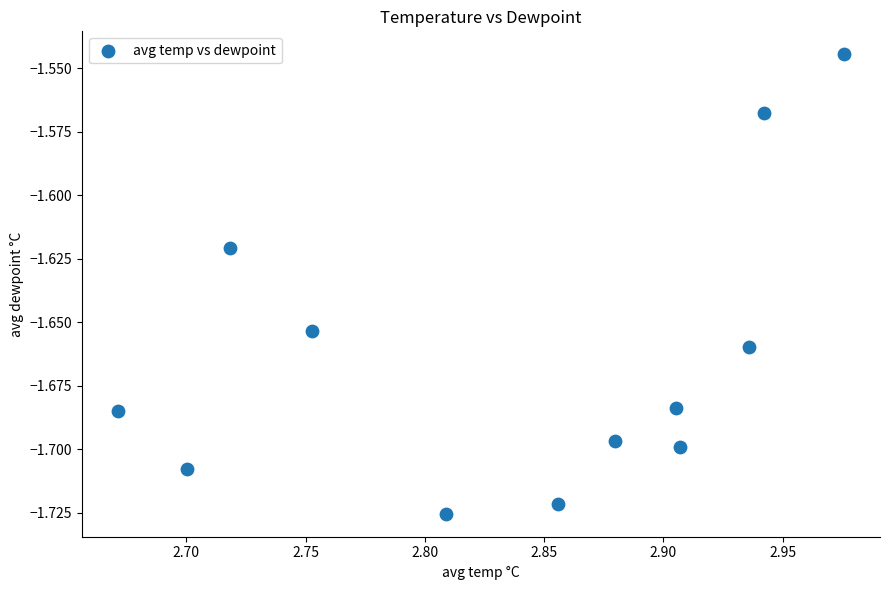

What is the range of X values (max minus min)?

0.3